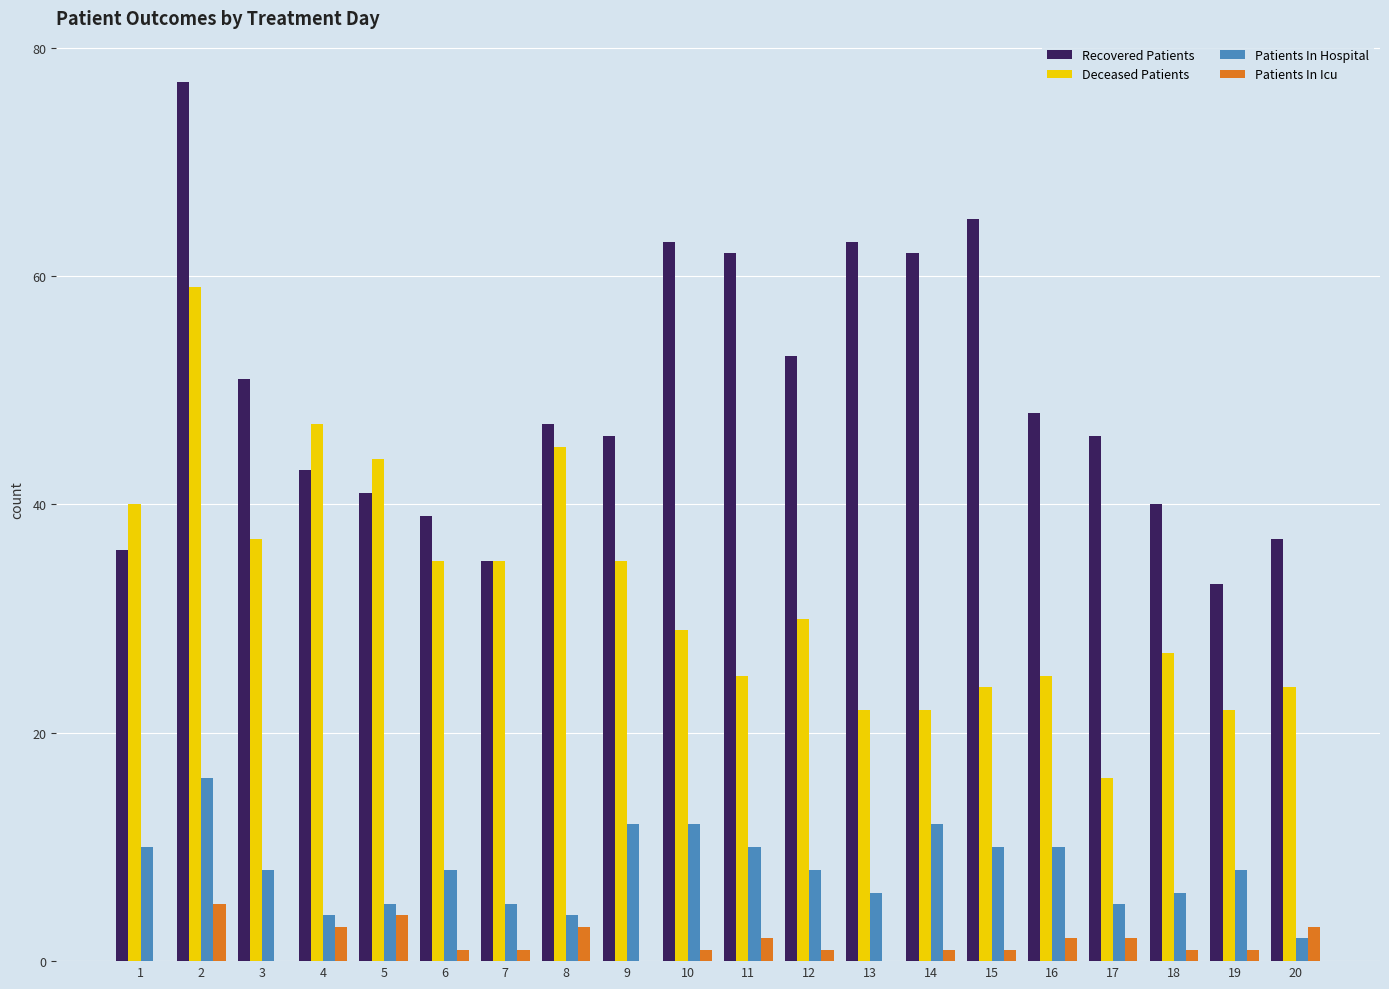

What is the spread (max minus min) of values at 5?

40